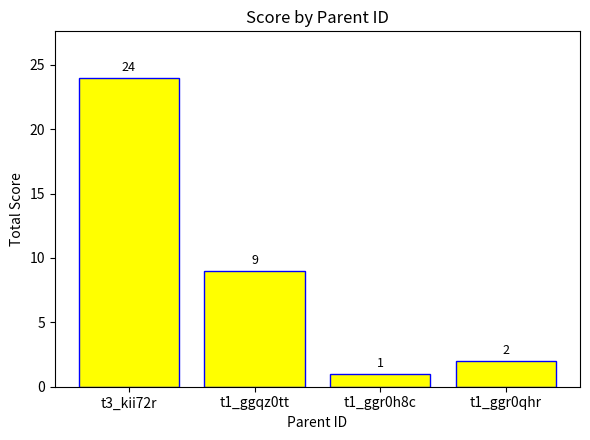

Does the chart contain any negative values?

No